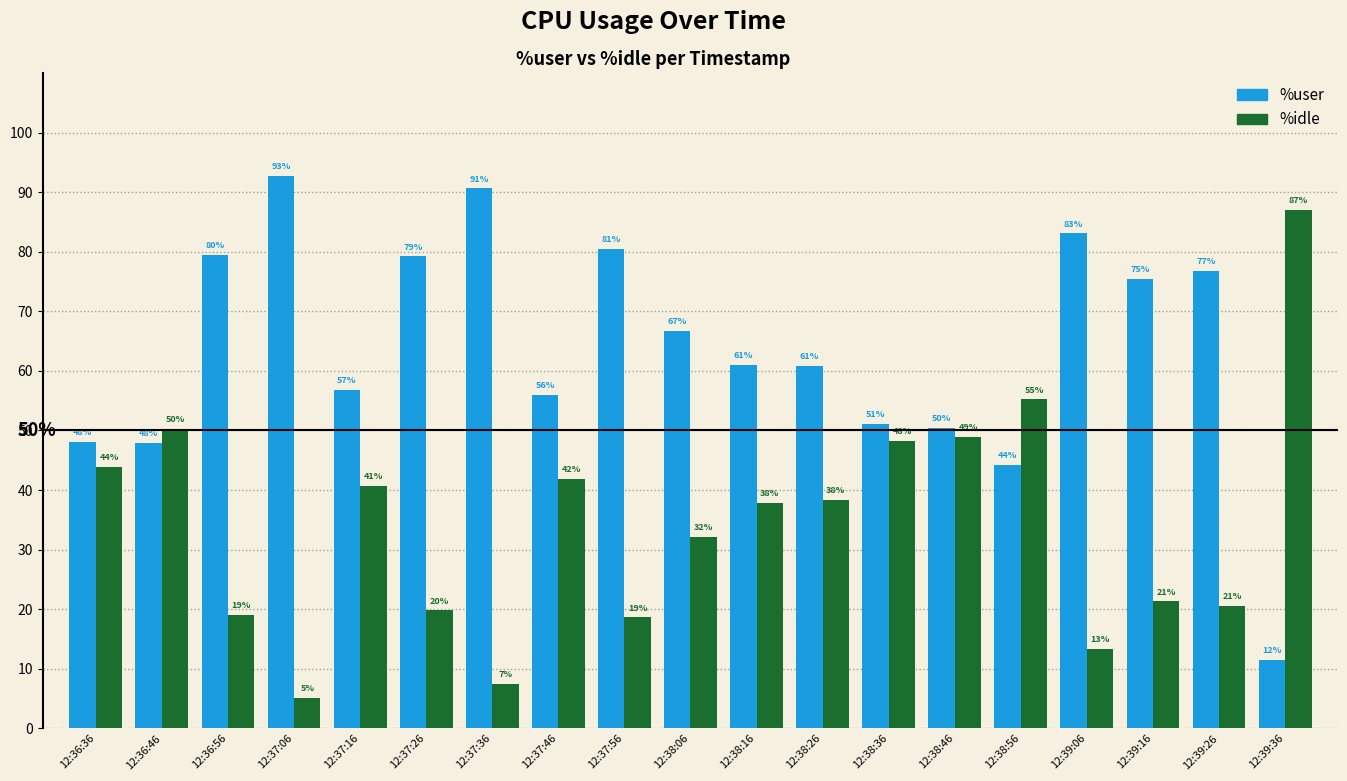

What is the label of the 5th bar from the right?

12:38:56